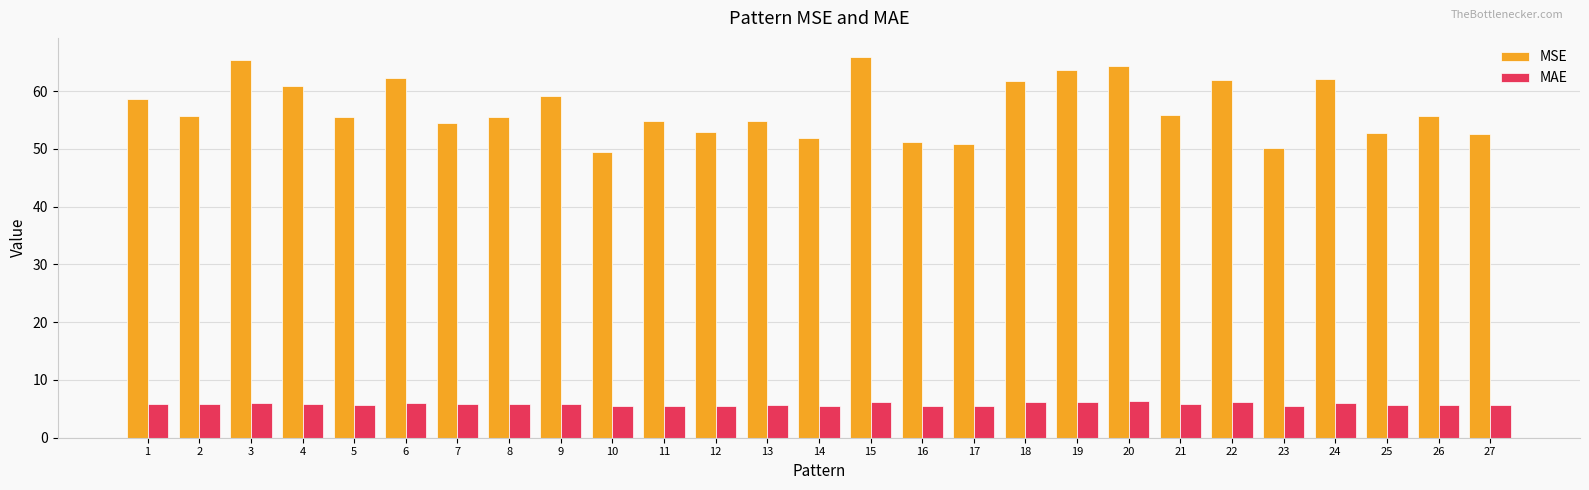

What is the value of the MSE bar at the 23rd from the left?

50.2